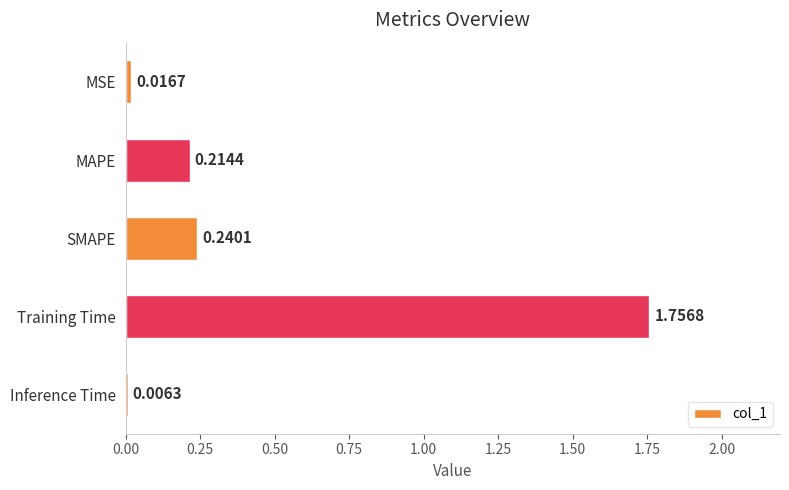

Which label corresponds to the largest value in the chart?

Training Time